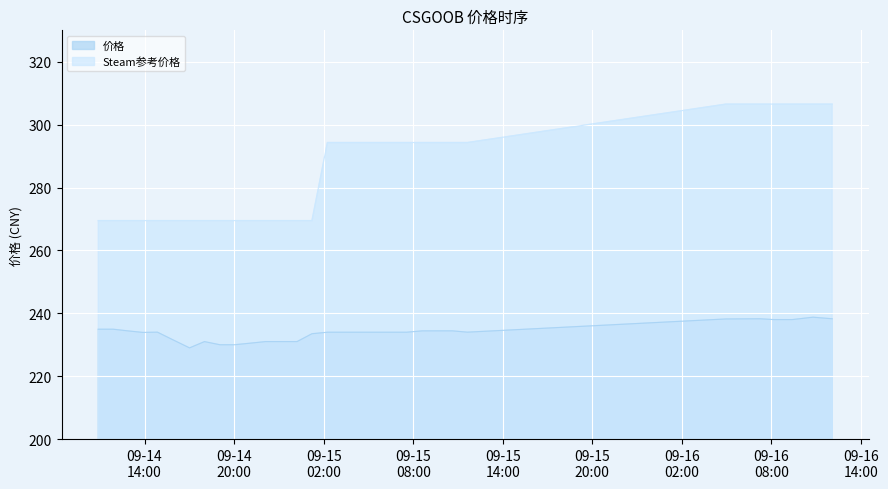

Rank the series at 2023-09-14 23:13 from lowest to highest value.

价格, Steam参考价格